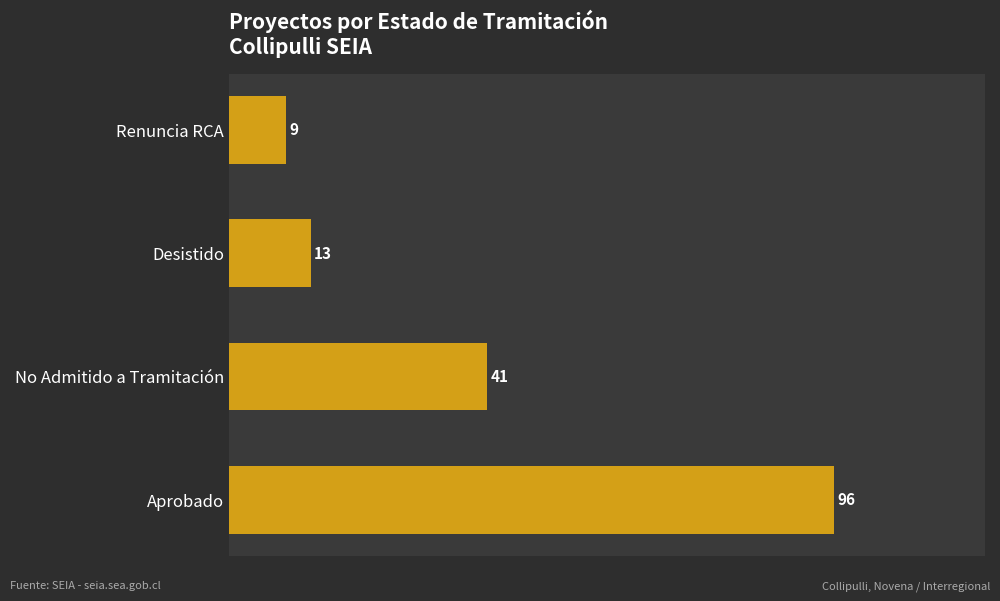

What is the smallest value displayed?

9